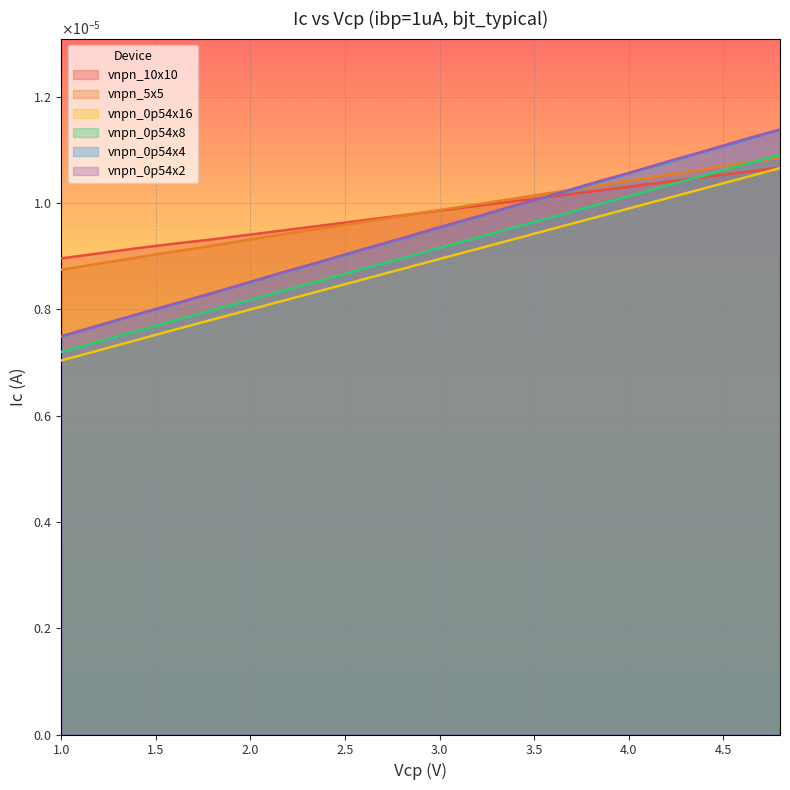

Which has a higher value, 2.0 or 4.2?

4.2